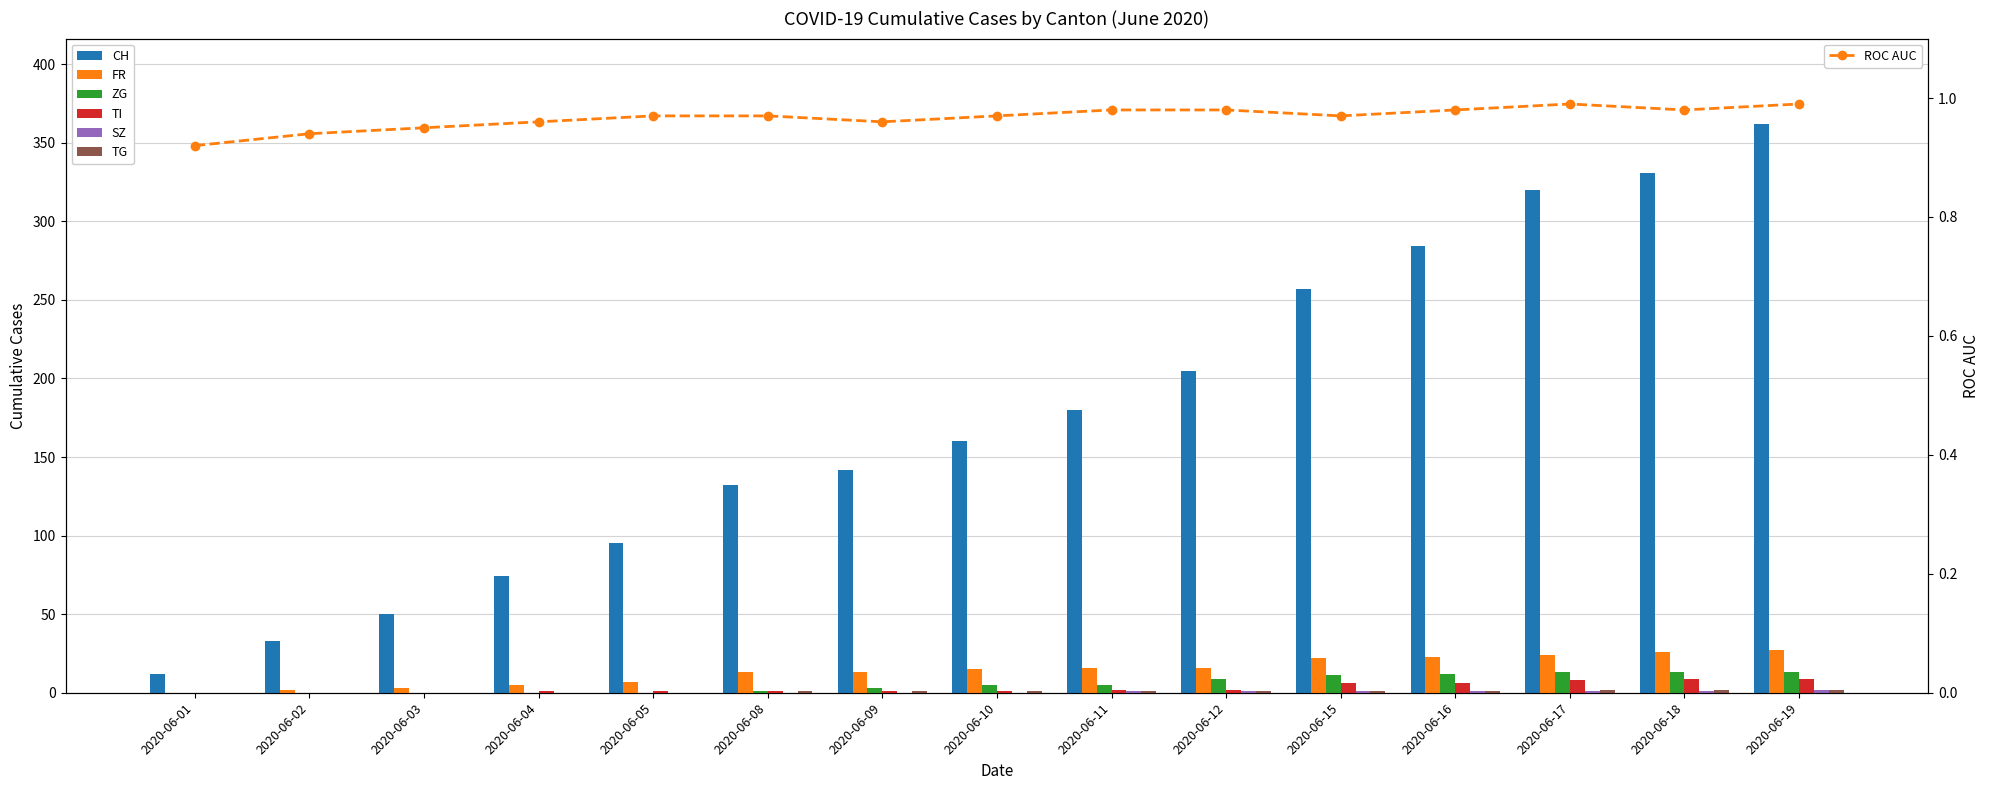

Where does the ZG series first go above 5?

2020-06-12